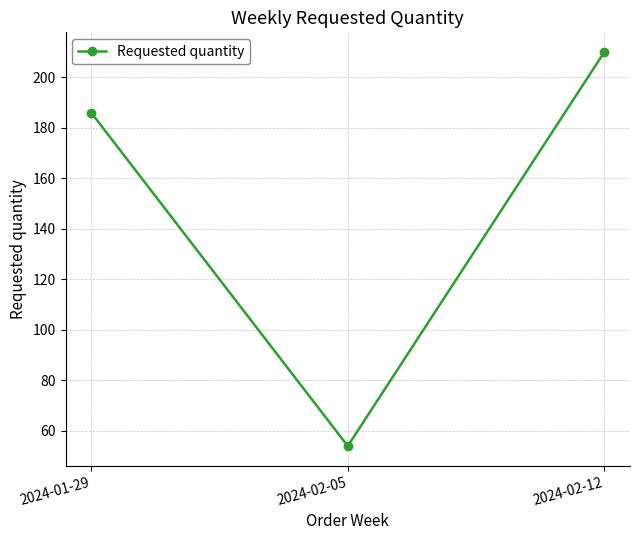

Which has a higher value, 2024-01-29 or 2024-02-12?

2024-02-12